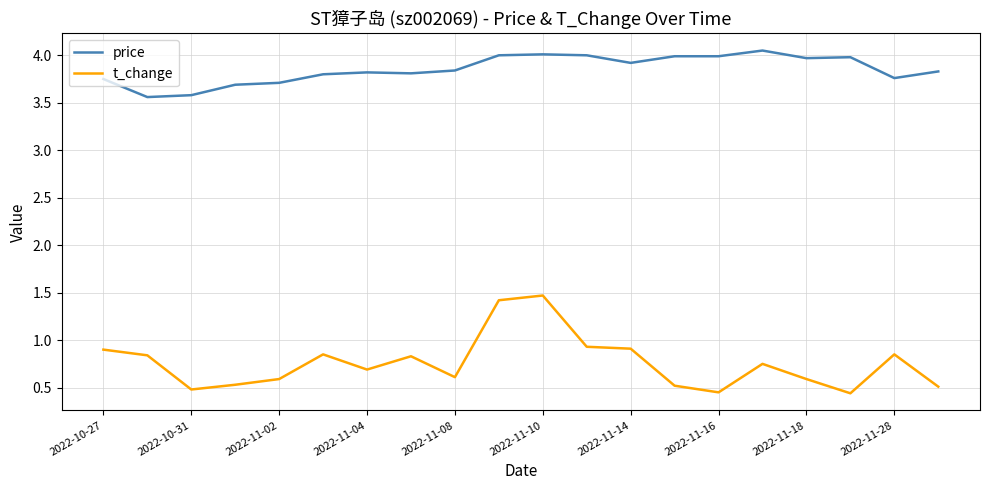

Which series has the largest total across all categories?

price